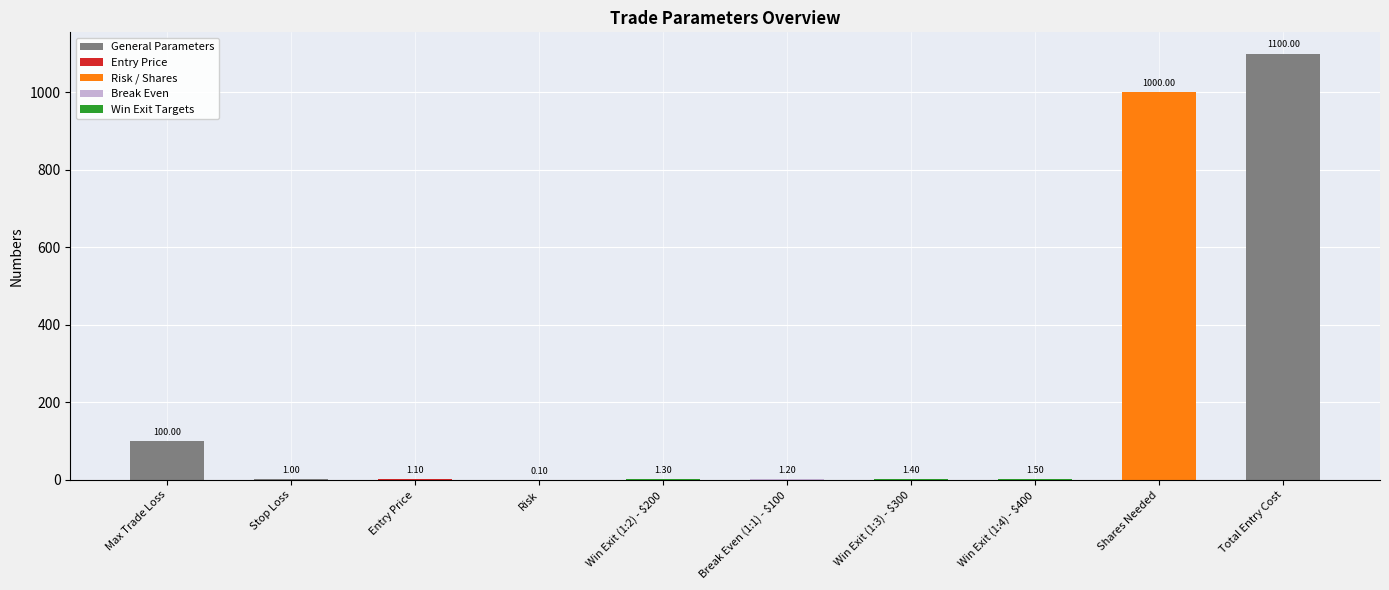

At which label does the data first exceed 1?

Max Trade Loss